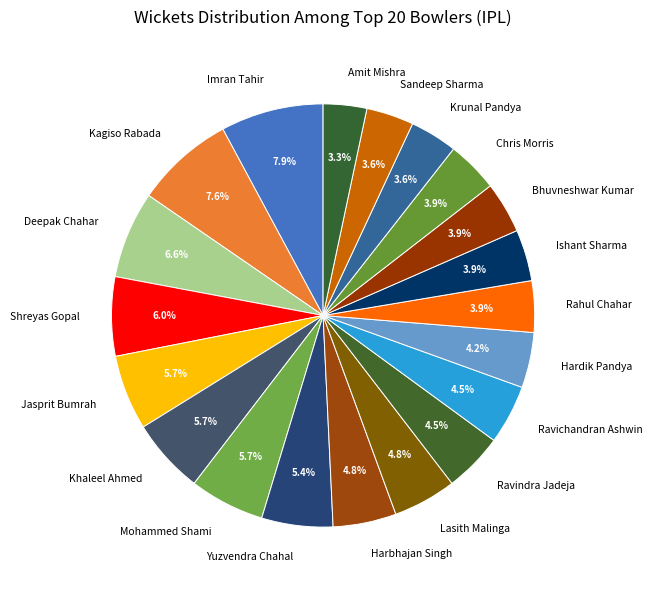

Is the sum of Krunal Pandya and Ravichandran Ashwin greater than half?

No